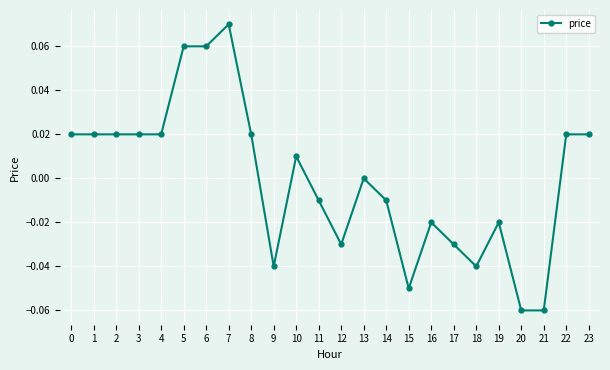

The chart shows a value of -0.0 at 15. True or false?

False